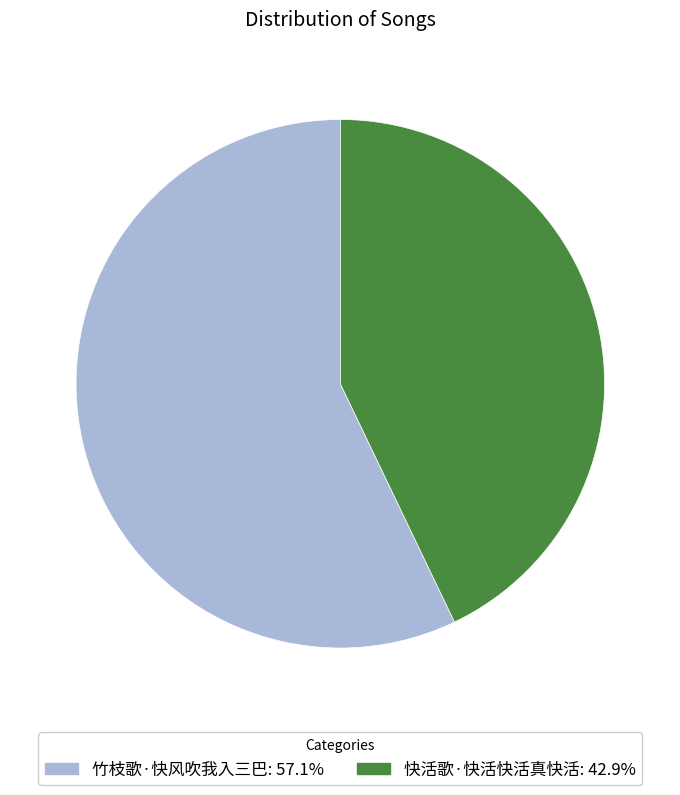

Does 快活歌·快活快活真快活 represent more than half of the total?

No